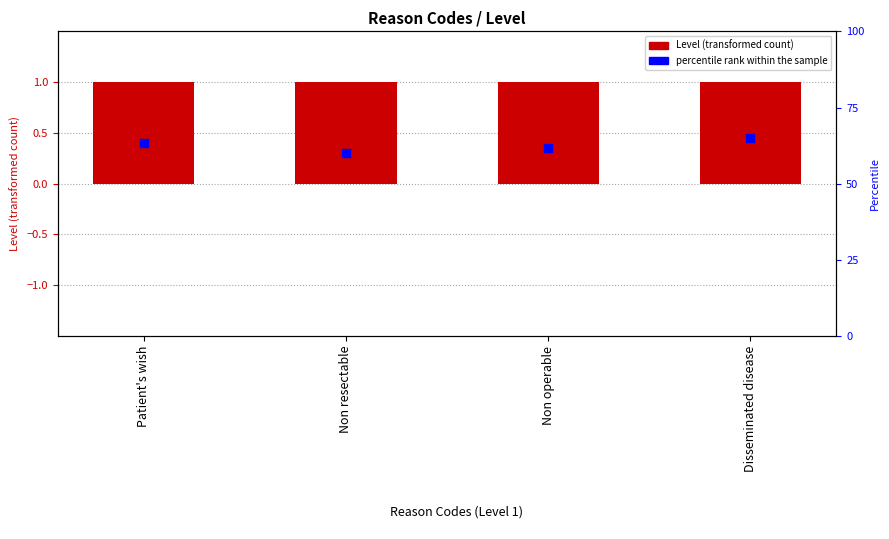

What are all the series names shown in the legend?

Level, percentile rank within the sample